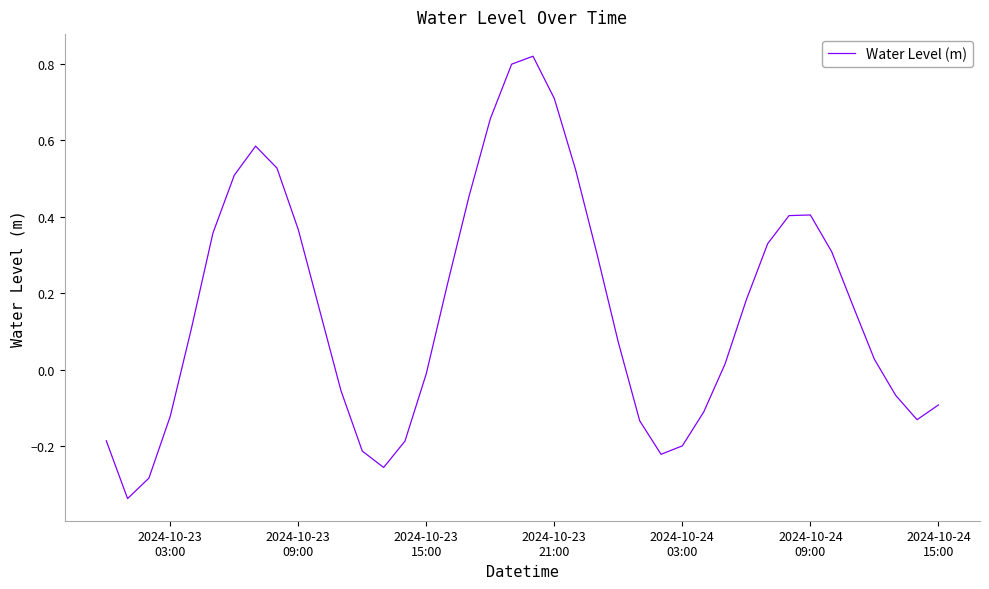

How many distinct data groups are displayed?

1